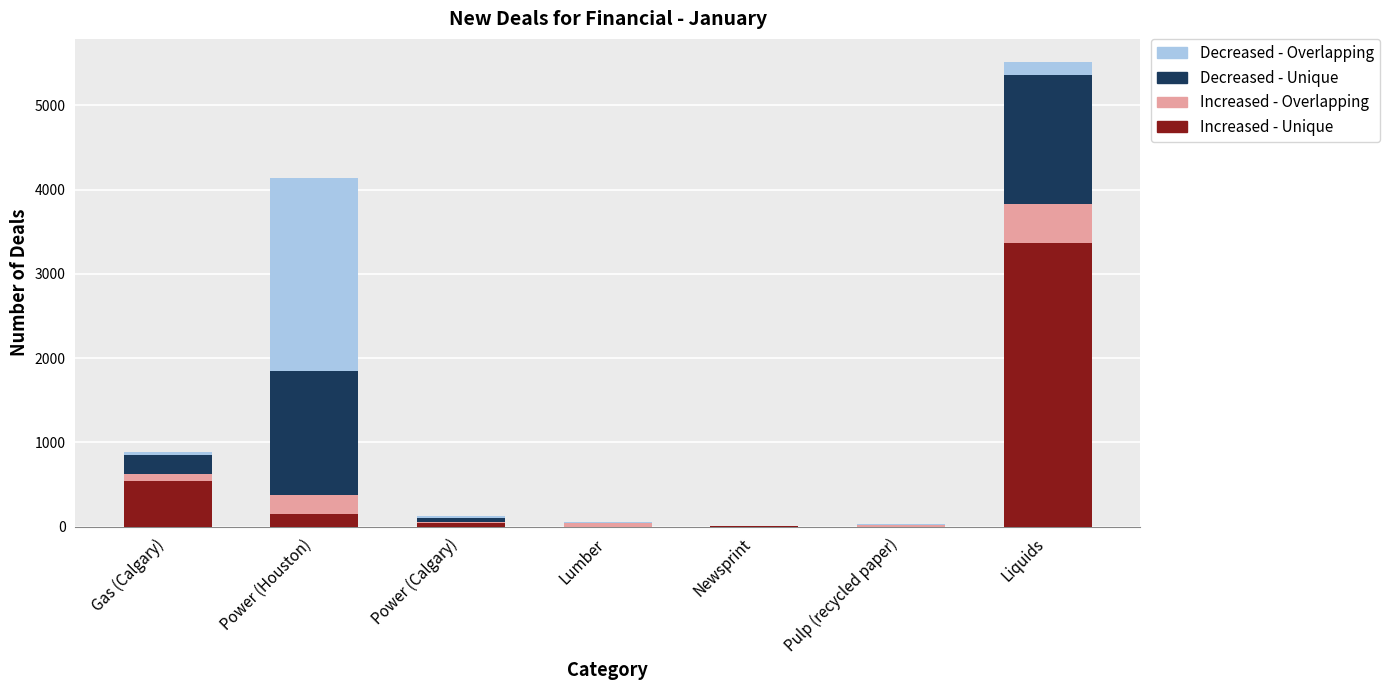

At which label does Increased - Unique reach its peak?

Liquids